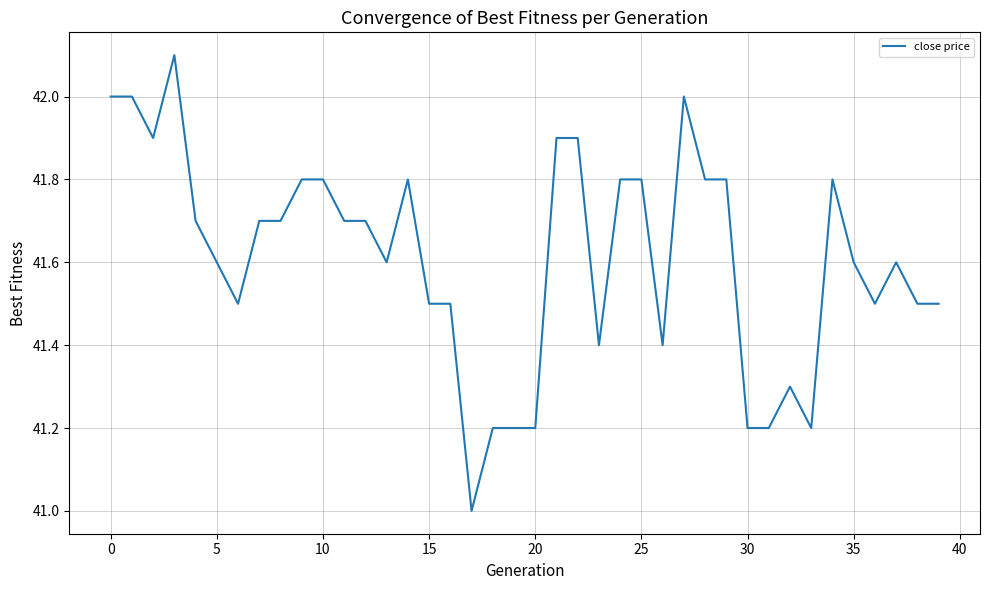

What is the minimum value shown in the chart?

41.0